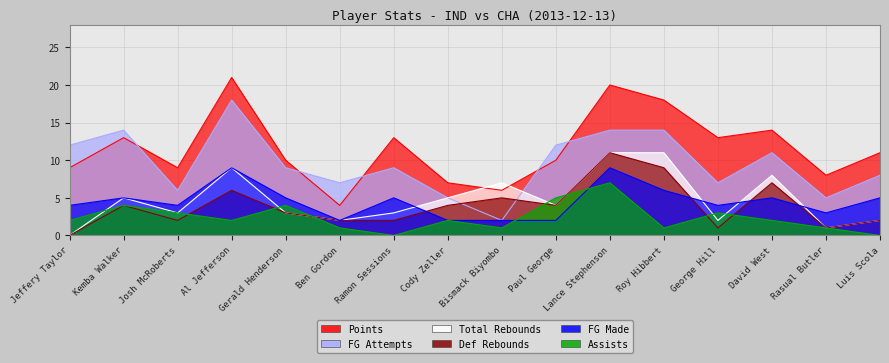

What position from the left is Josh McRoberts?

3